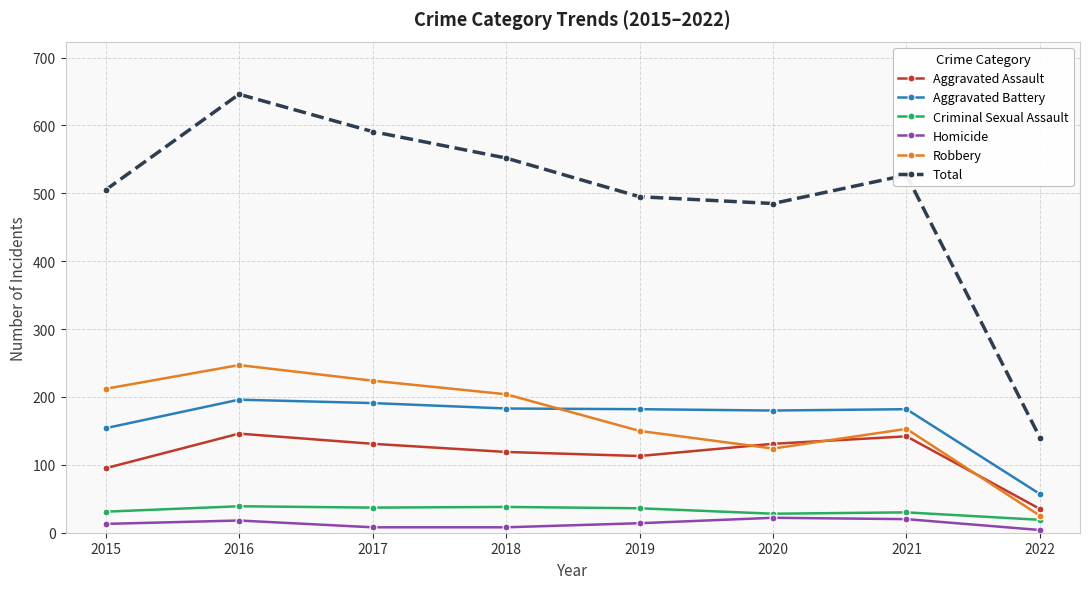

What is the value of the Robbery point at the 4th from the left?

204